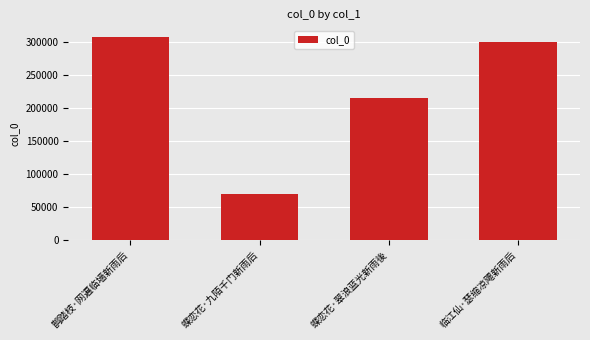

What is the change in value from 蝶恋花·九陌千门新雨后 to 蝶恋花·翠浪蓝光新雨後?

+145492